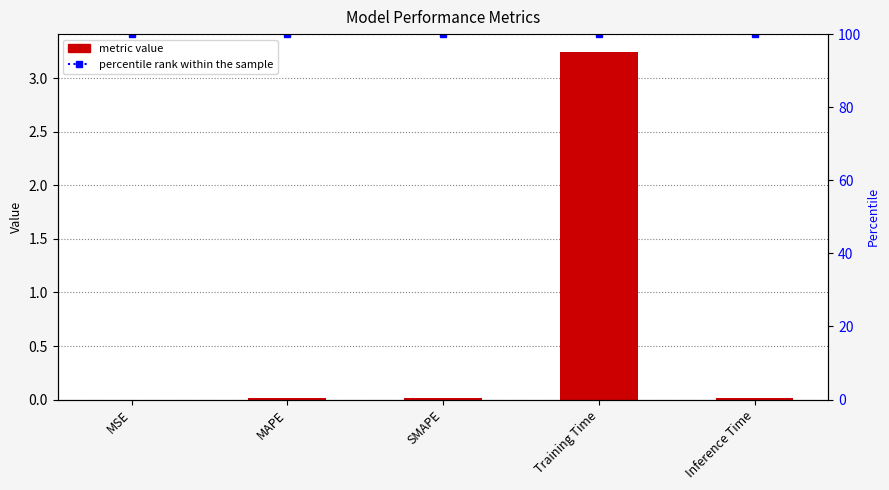

Does the chart contain any negative values?

No